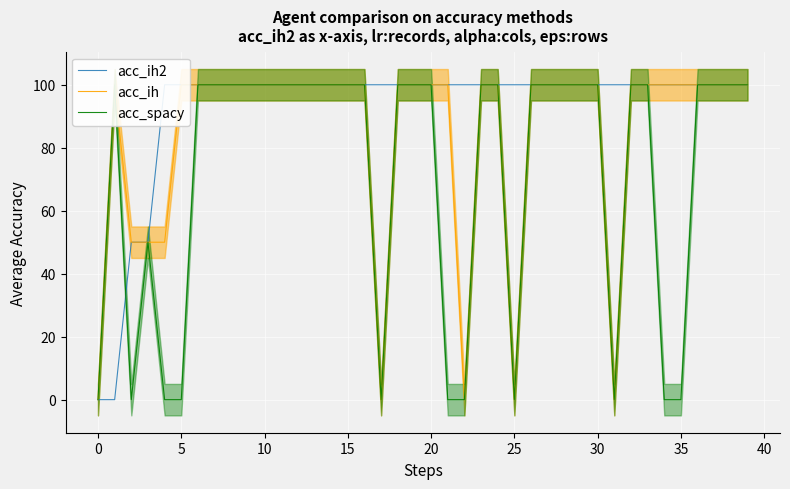

True or false: acc_ih and acc_ih2 cross at least once.

False